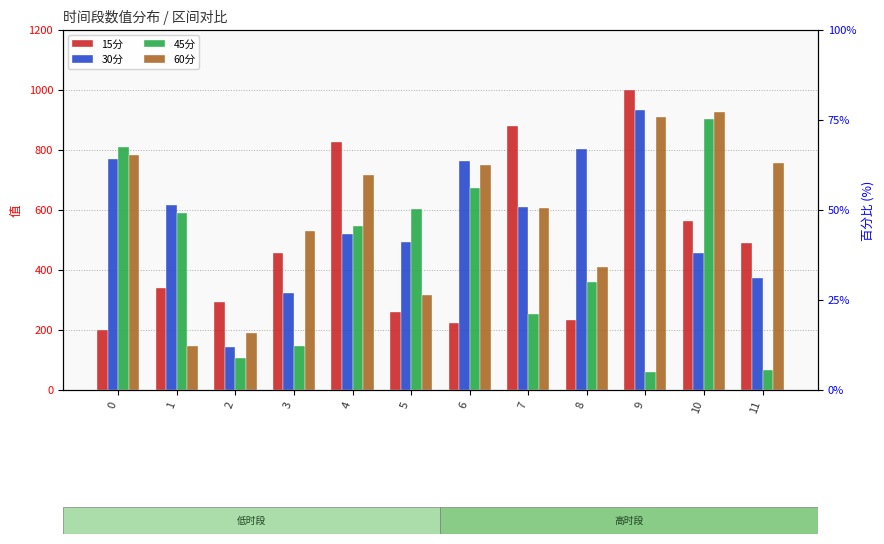

What are all the series names shown in the legend?

15分, 30分, 45分, 60分